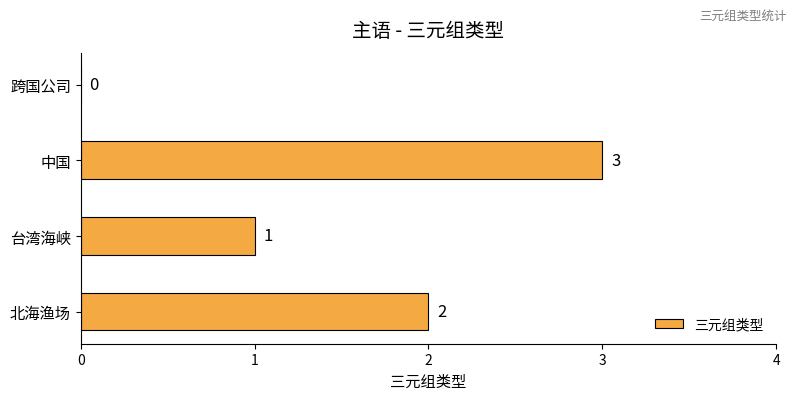

Where is the data nearest to the value 1?

台湾海峡